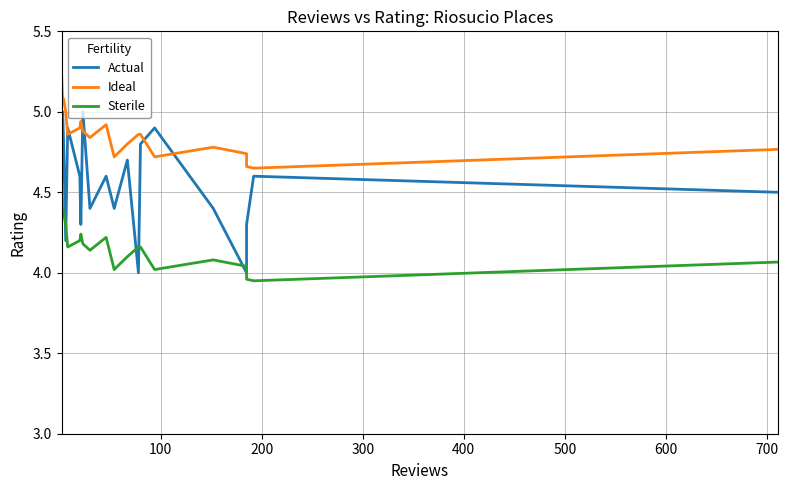

How many interior local valleys does the Sterile series have?

6